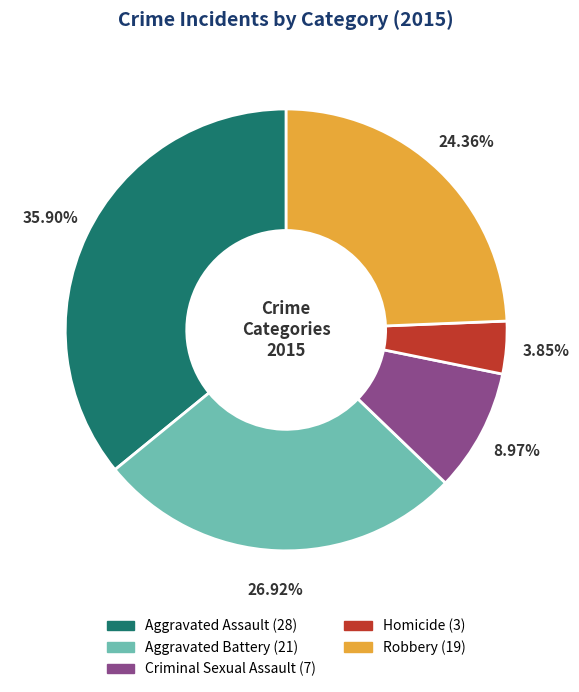

Which slice is the largest?

Aggravated Assault